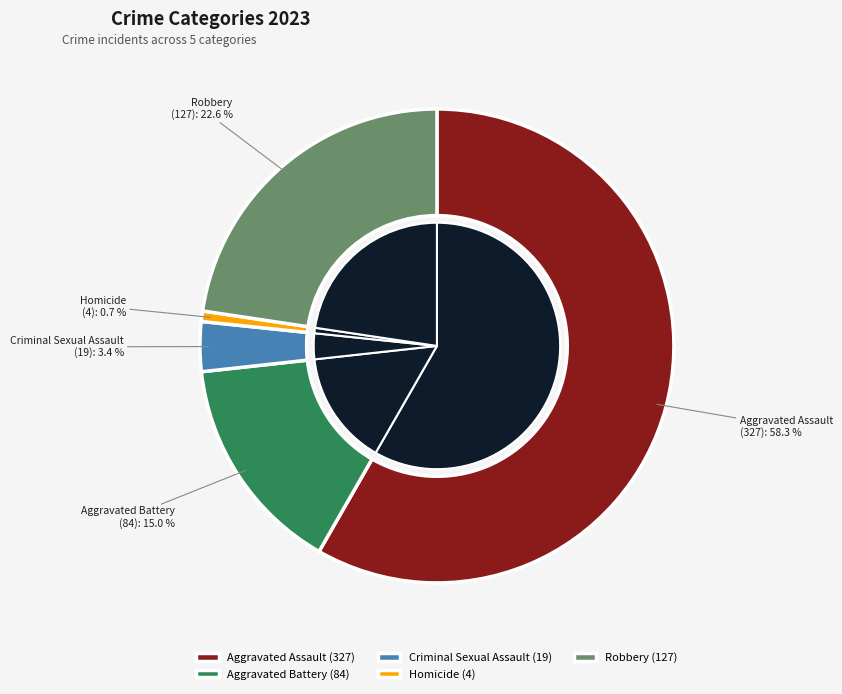

What percentage is the Homicide slice, to the nearest percent?

1%